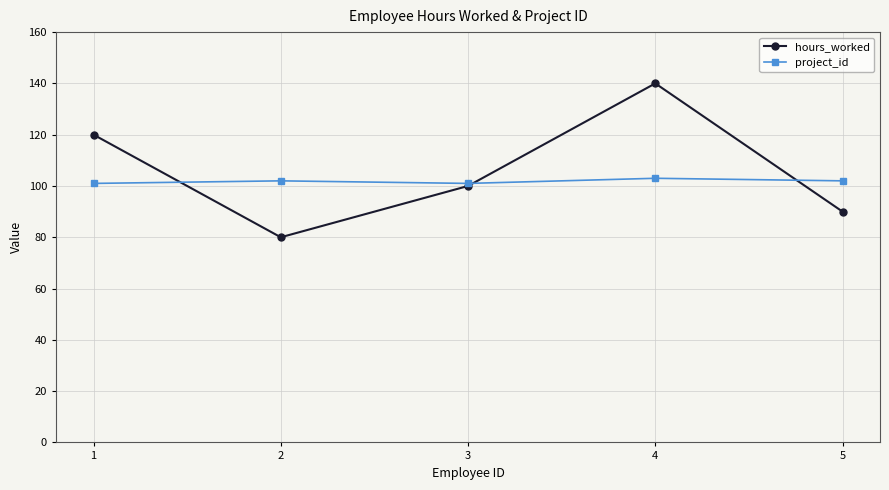

What is the total value across all series at 5?

192